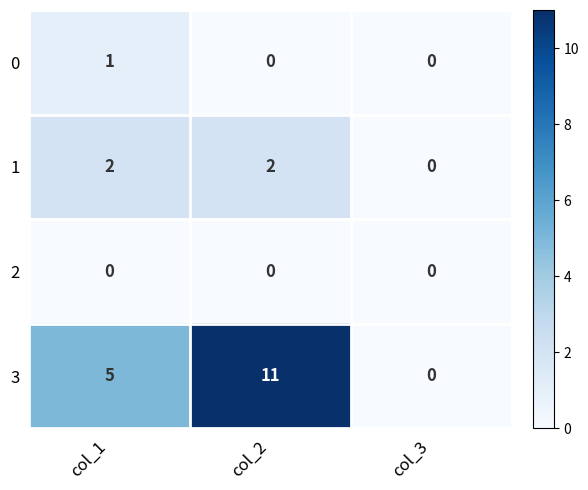

The 0 series shows 0 at col_2. True or false?

True